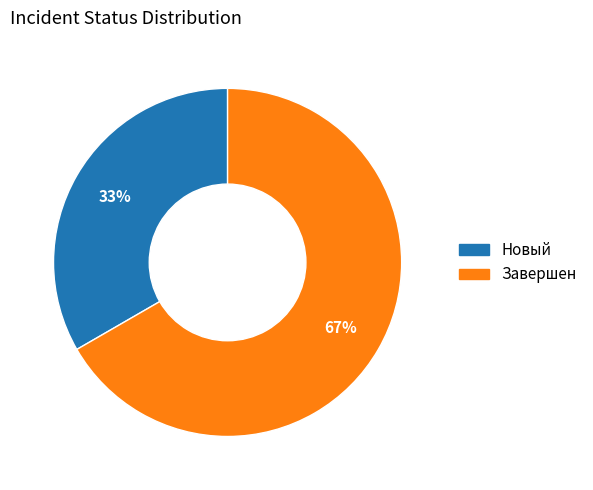

Count the number of slices in the pie.

2